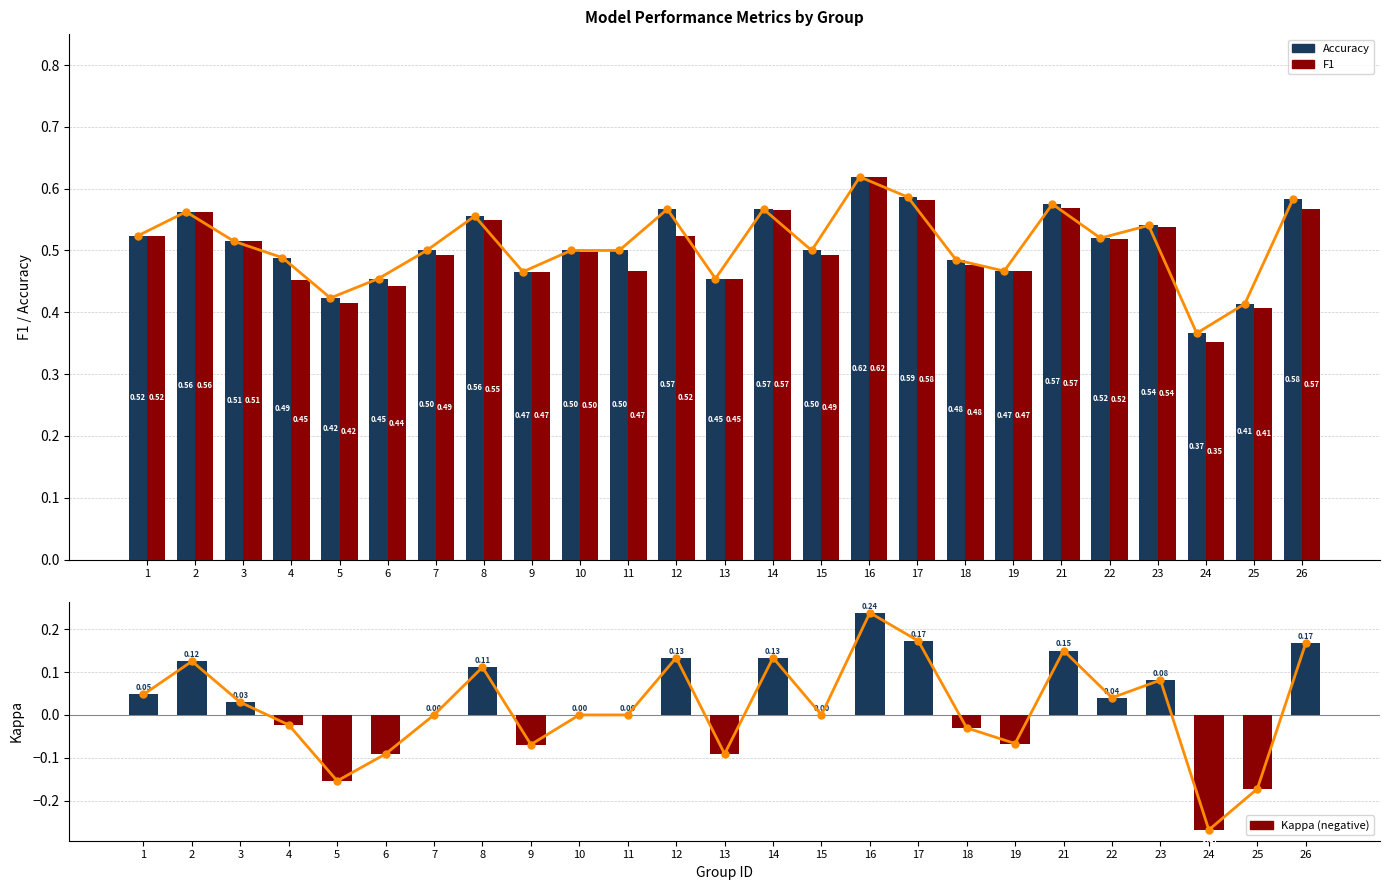

How many values in the kappa series exceed 0?

12